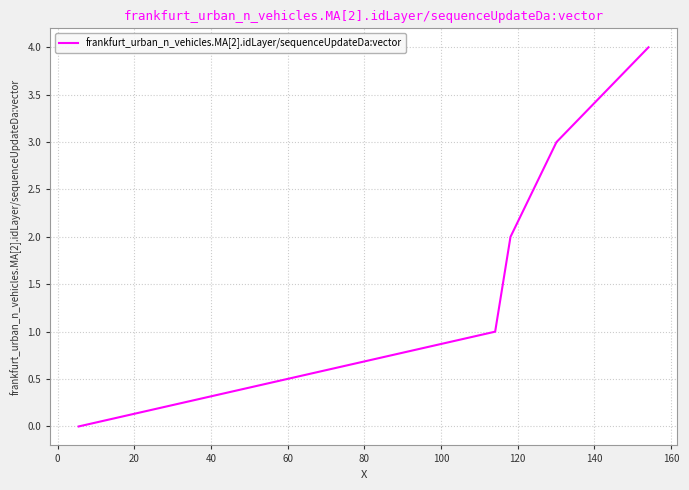

Reading right to left, what are all the values shown in this chart?

4	3	2	1	0